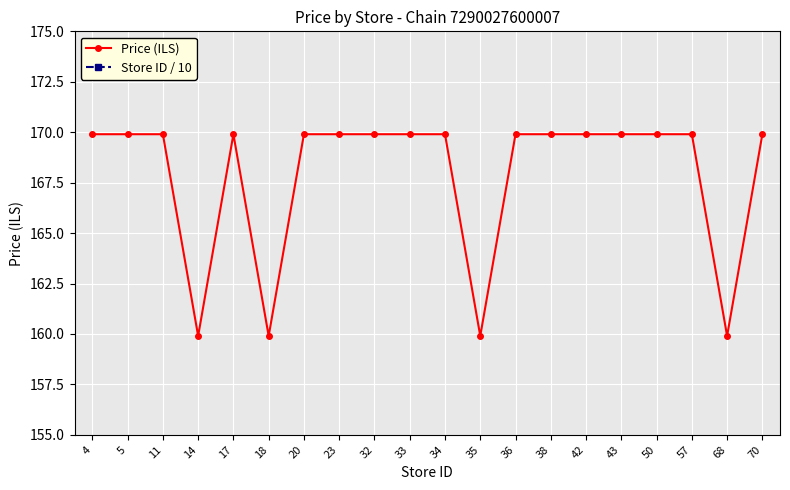

At which label does Price (ILS) reach its minimum?

14